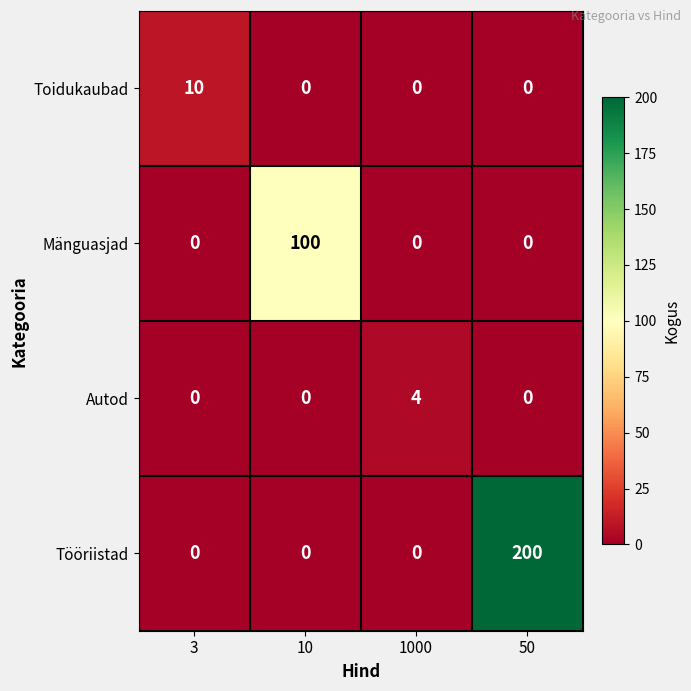

List the series in order of their peak value, highest first.

Tööriistad, Mänguasjad, Toidukaubad, Autod